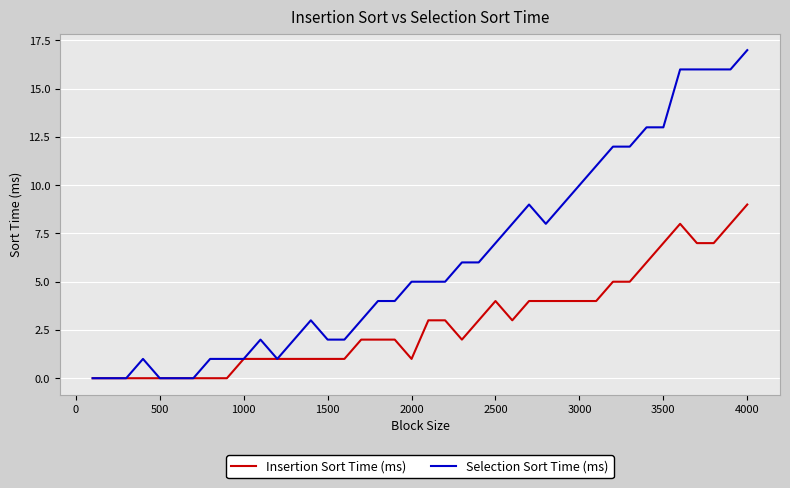

How many lines are shown in the chart?

2